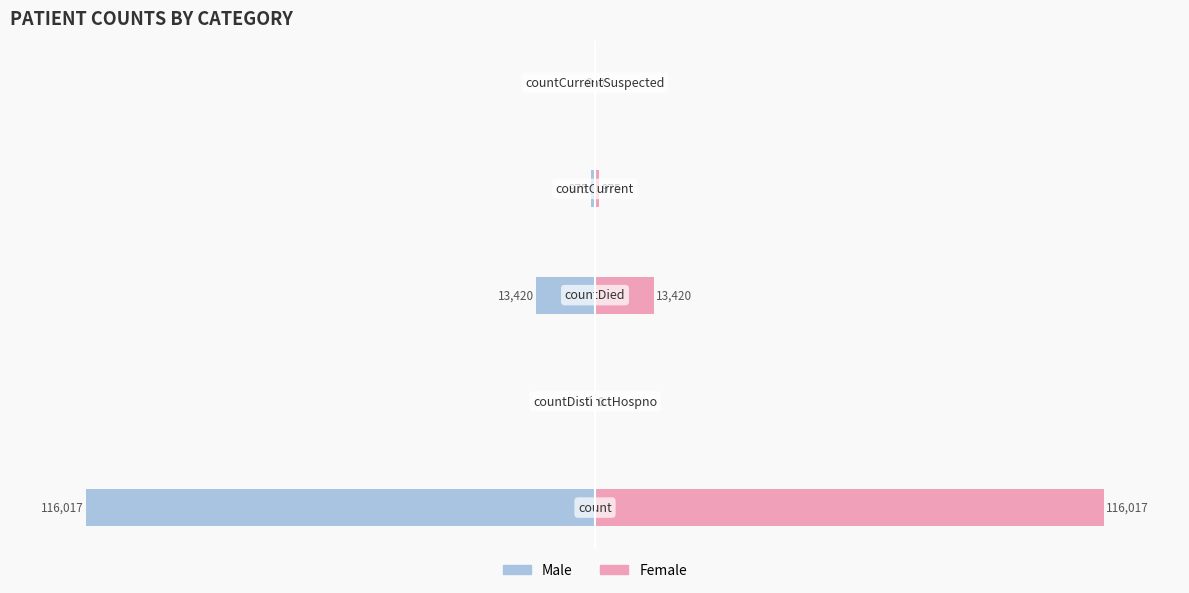

Rank the series by their average value, from highest to lowest.

Female, Male